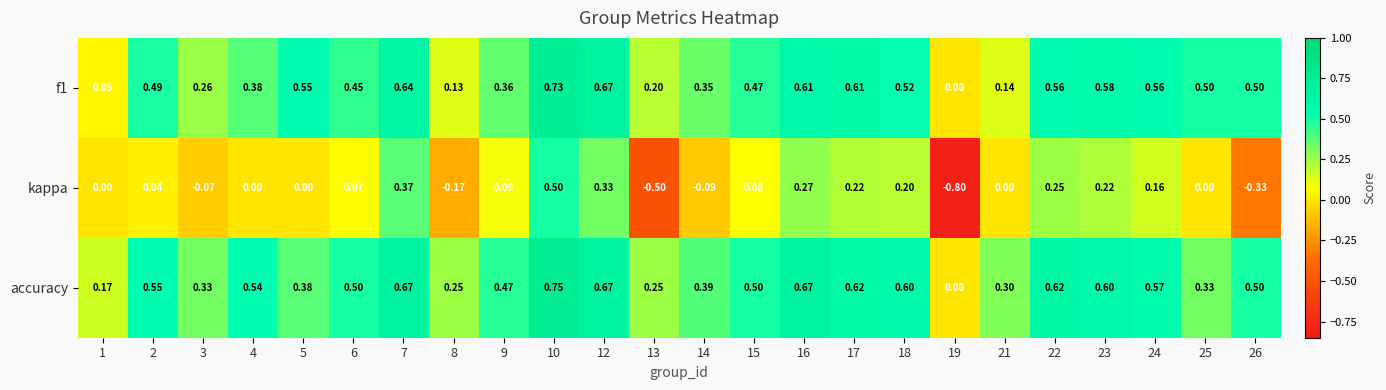

Which series has the largest range (max minus min)?

kappa